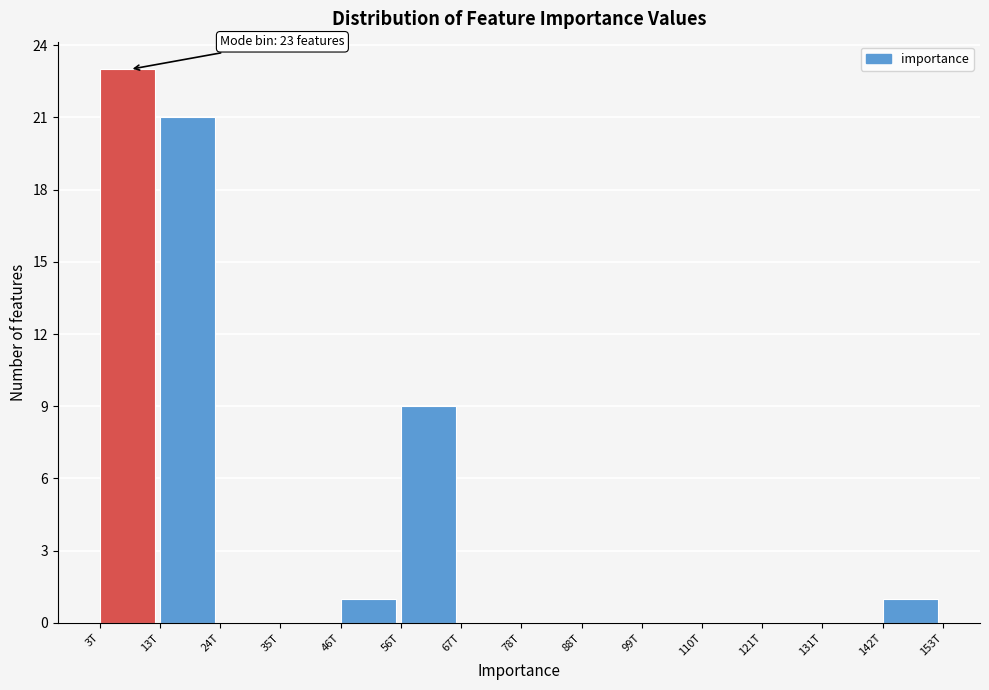

Reading left to right, transcribe all the data shown in this chart.

3T=23	13T=21	24T=0	35T=0	46T=1	56T=9	67T=0	78T=0	88T=0	99T=0	110T=0	121T=0	131T=0	142T=1